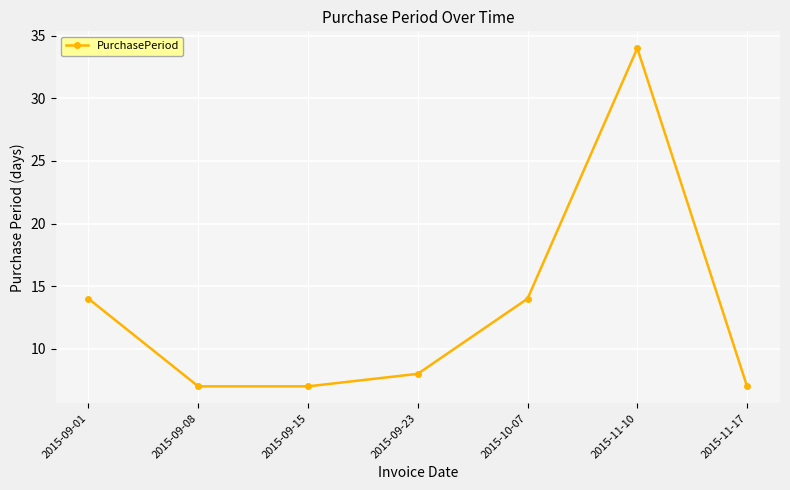

What is the average value?

13